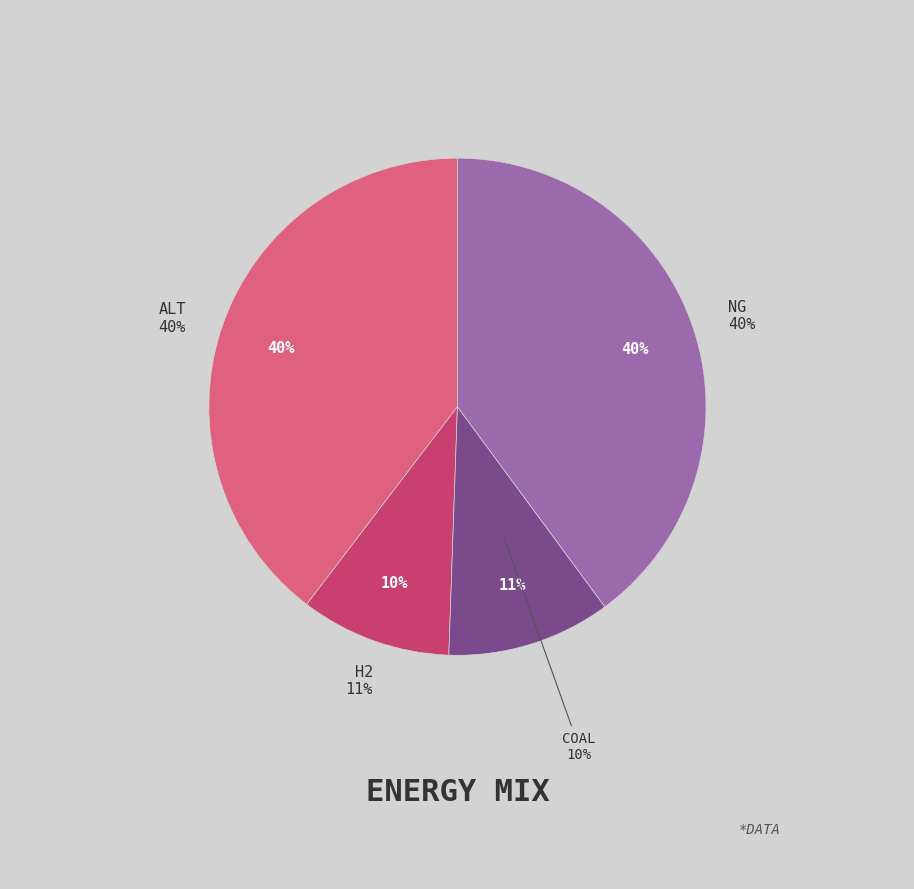

Do alt and NG together represent more than half of the pie?

Yes